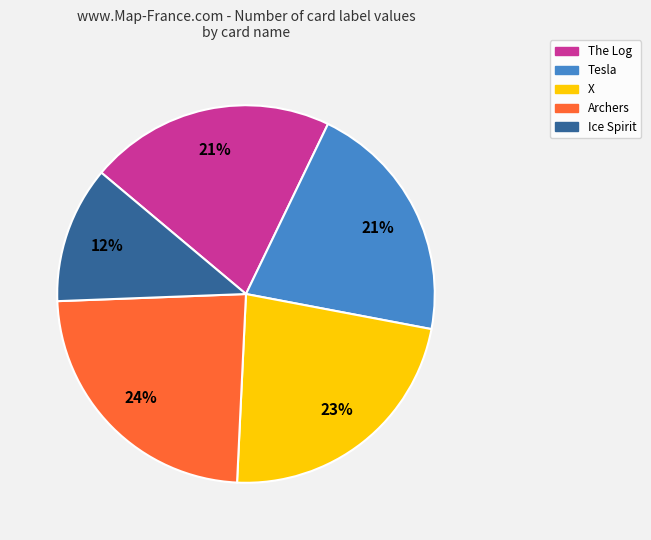

To the nearest percent, what percentage of the pie is Archers?

24%